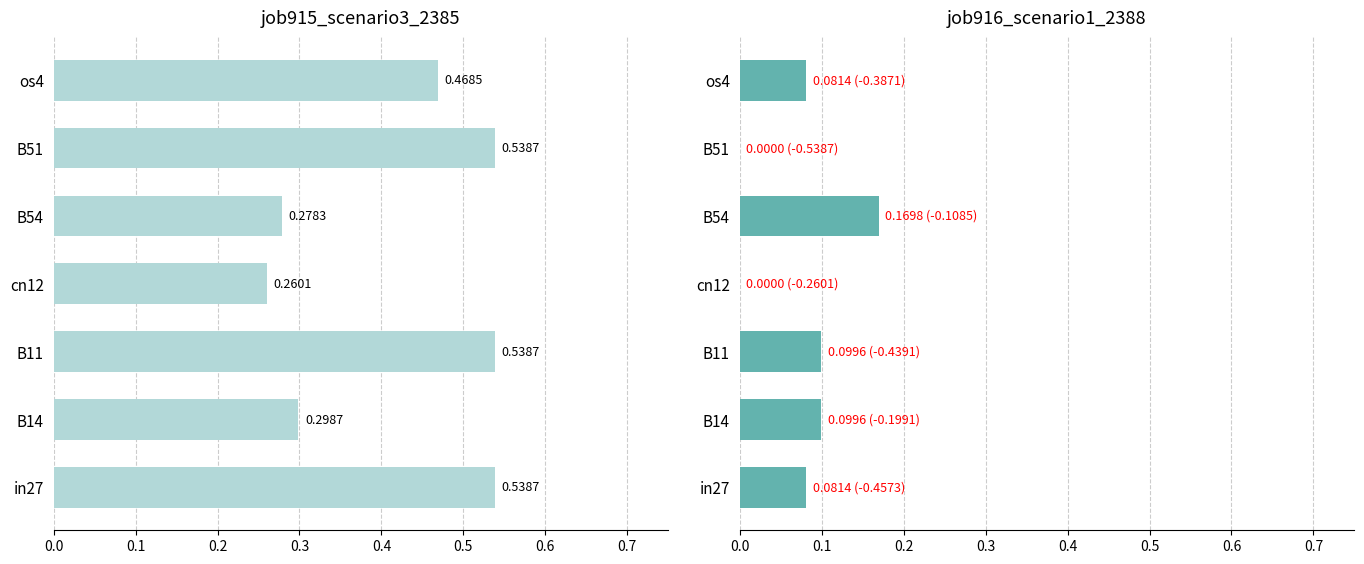

What is the difference between the maximum and second lowest values in the job916_scenario1_2388 series?

0.2